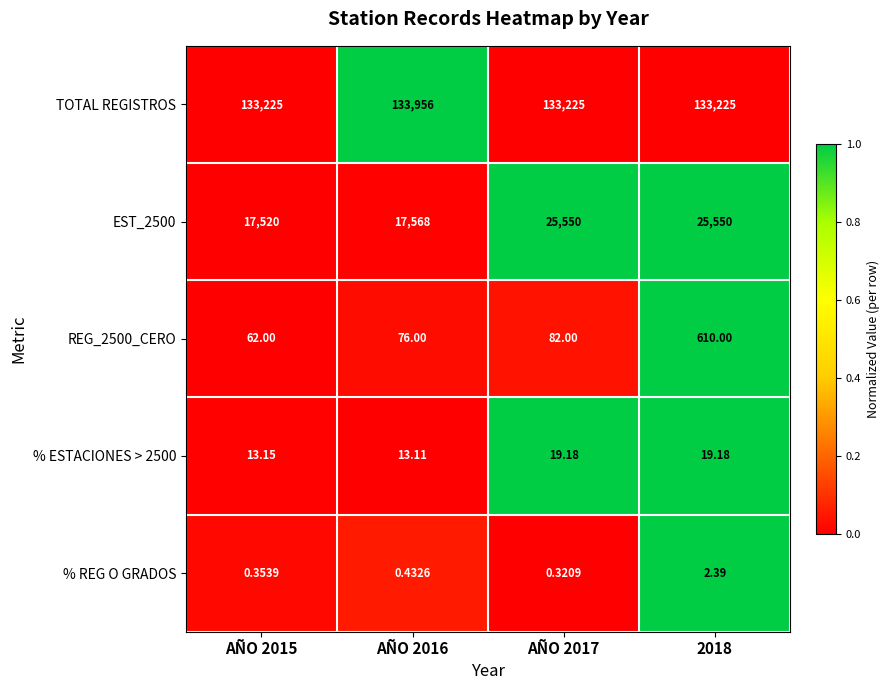

Which series changed the most between AÑO 2015 and AÑO 2016?

TOTAL REGISTROS